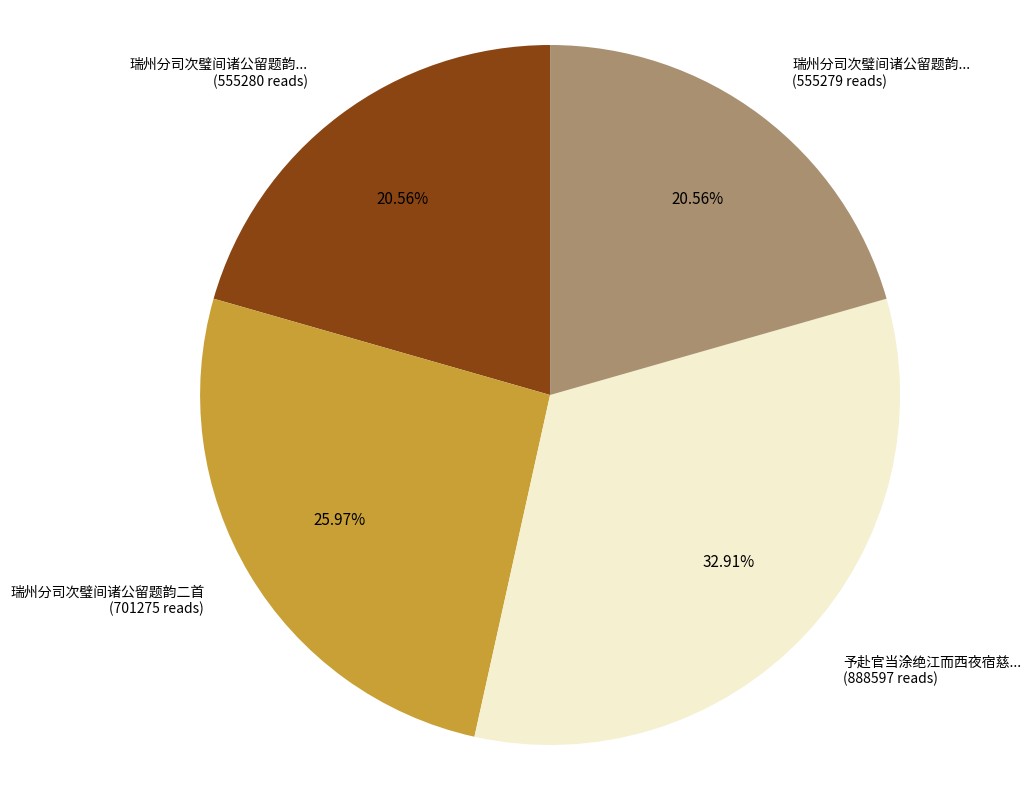

Does any single category account for the majority?

No